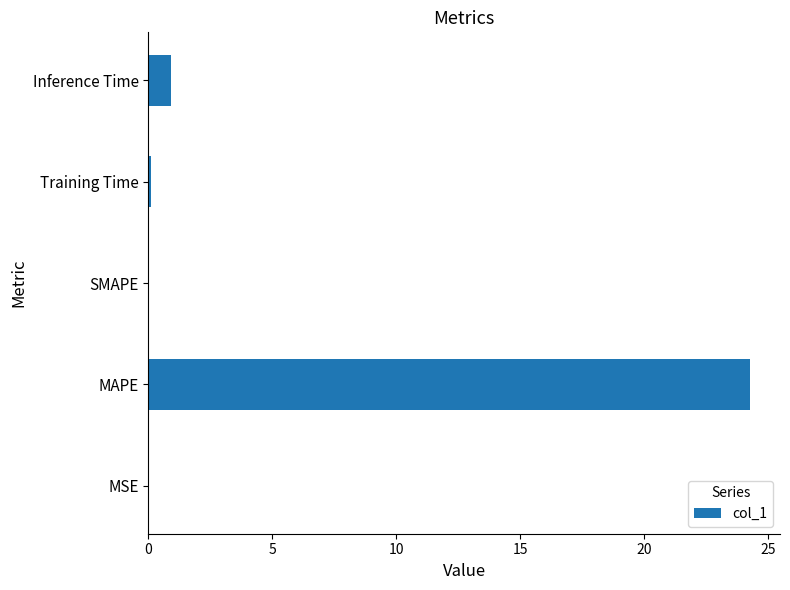

At which label is the value closest to 12?

Inference Time